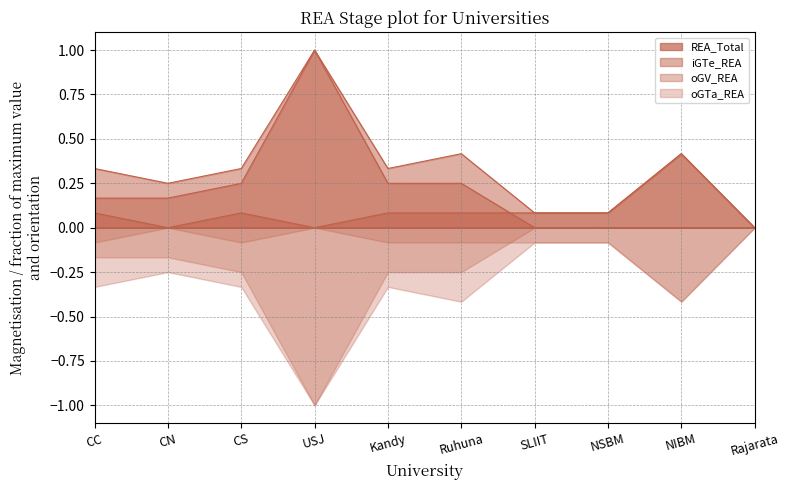

What is the value of the oGV_REA_line point at the 9th from the left?

0.4